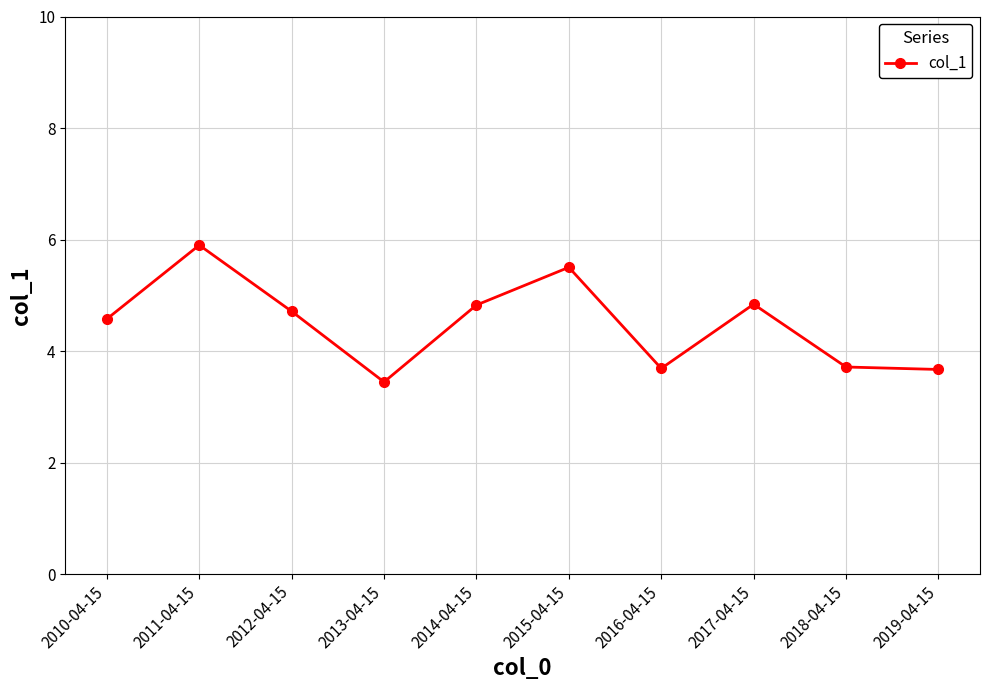

At which category does the data reach its first local valley?

2013-04-15